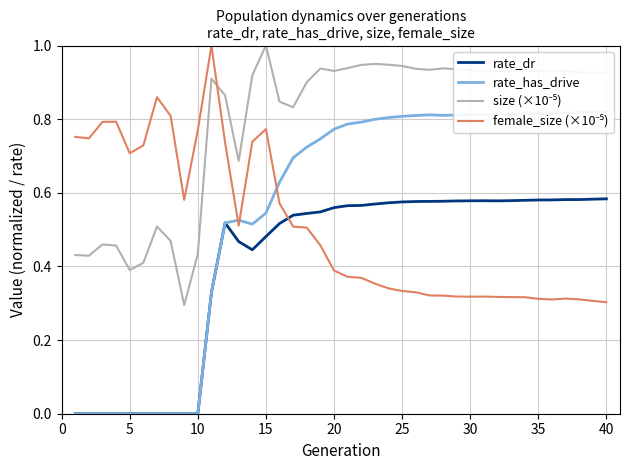

Is this an area chart (filled region under the line)?

No